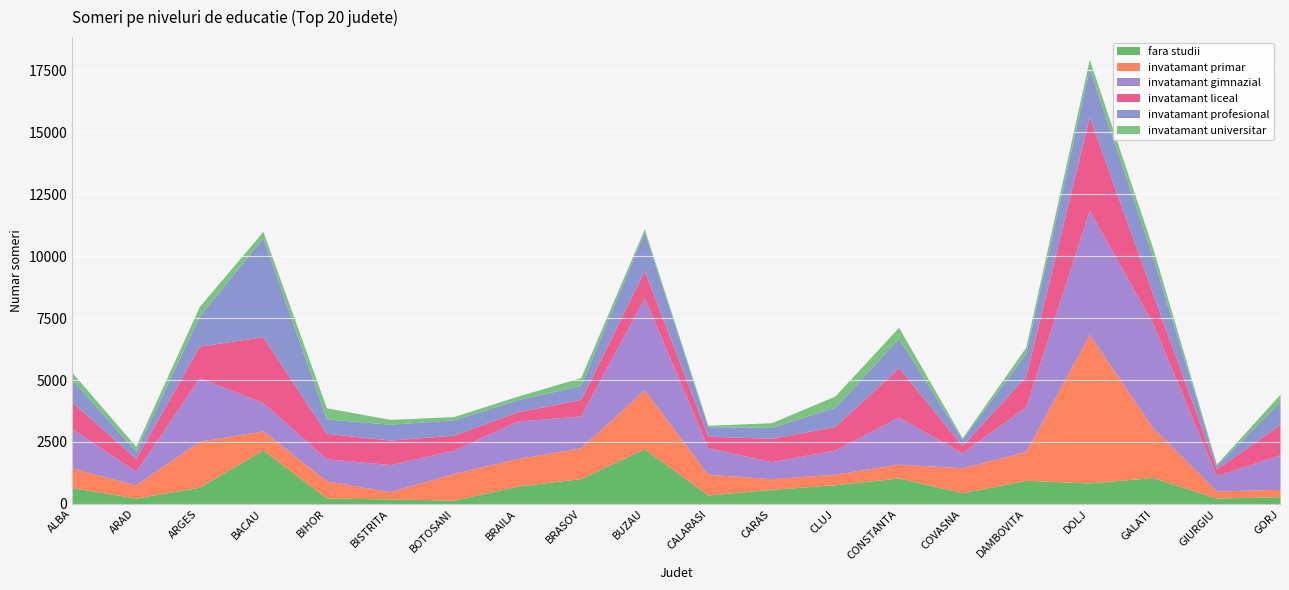

Is the value of invatamant profesional at GORJ greater than the value of invatamant gimnazial at CALARASI?

No